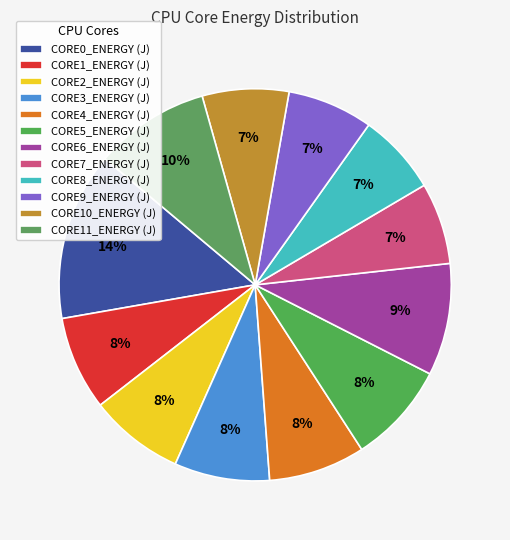

Is it true that CORE11_ENERGY (J) is 15% of the pie?

False